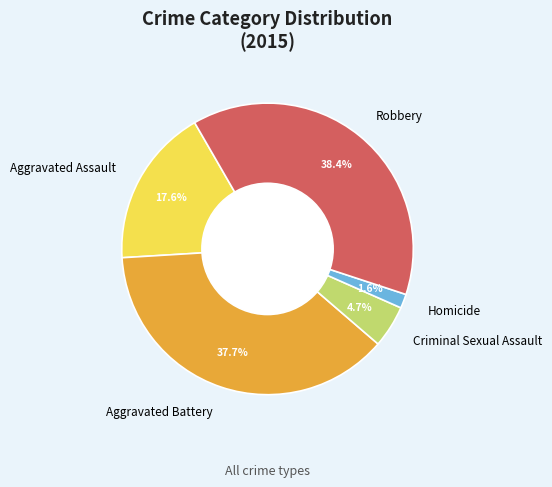

Combined, do Criminal Sexual Assault and Aggravated Battery account for over 50%?

No